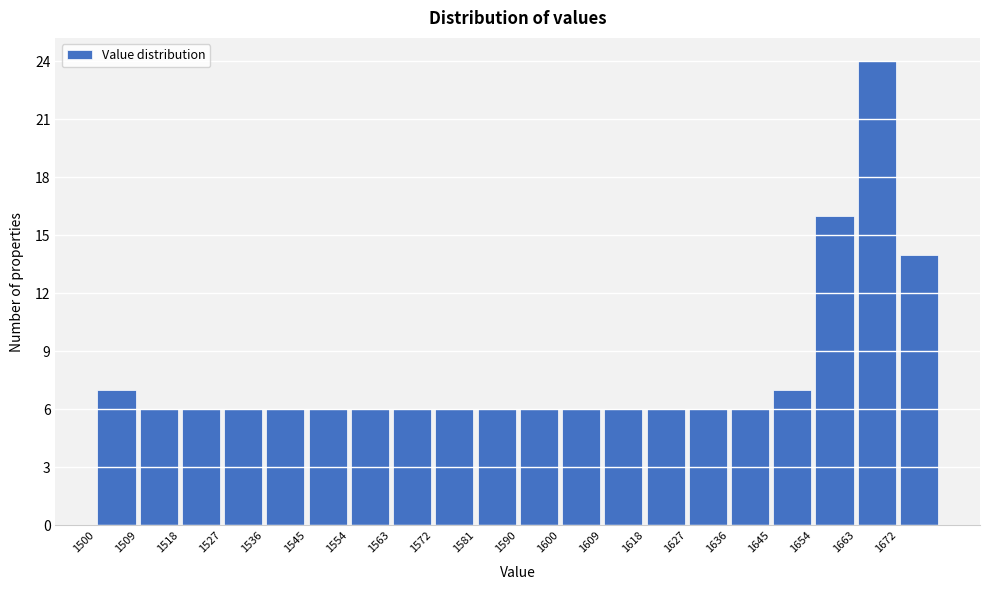

Which range on the x-axis has the tallest bar?

1663 to 1672